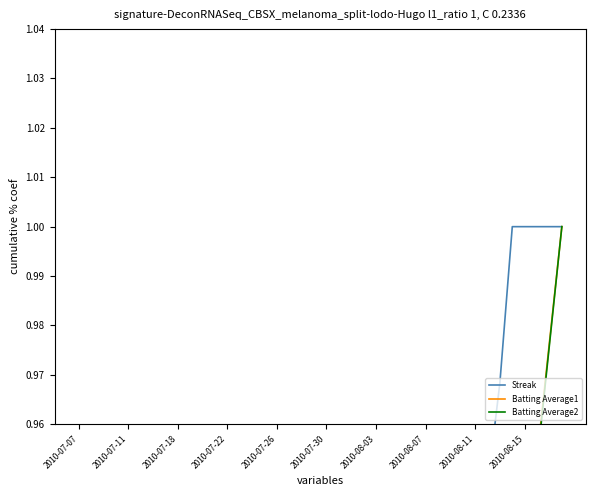

True or false: Batting Average2 has more than 0 points higher than both neighbors.

False